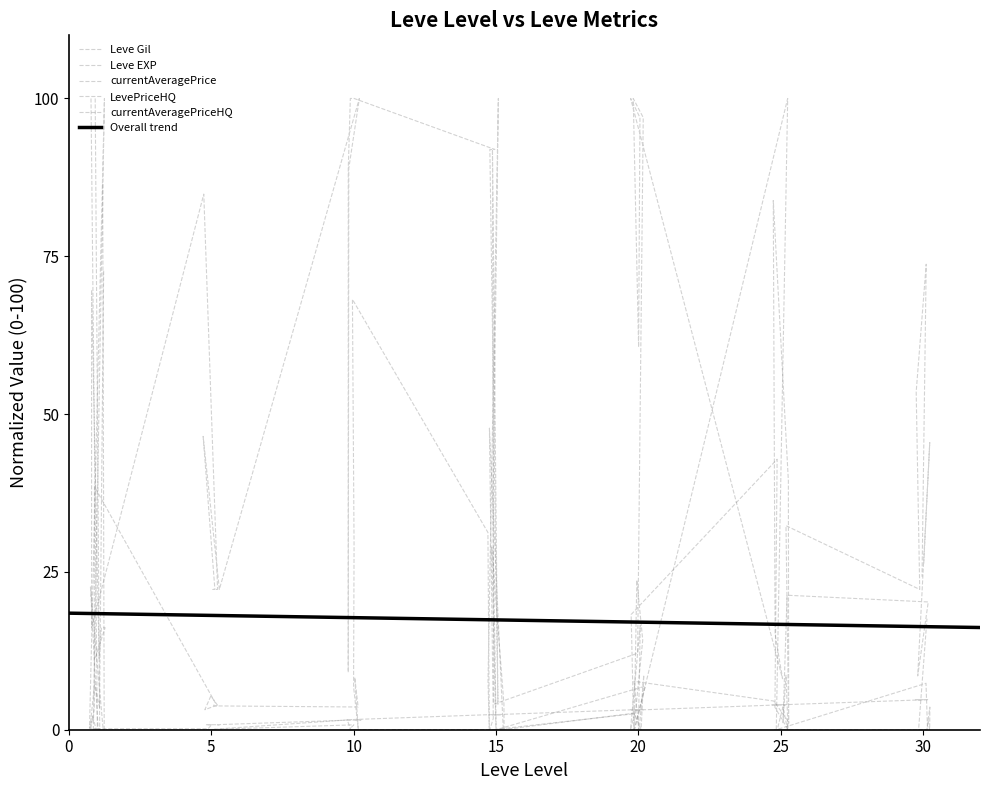

Rank the series at 1 from lowest to highest value.

Leve Gil, currentAveragePrice, LevePriceHQ, Leve EXP, currentAveragePriceHQ